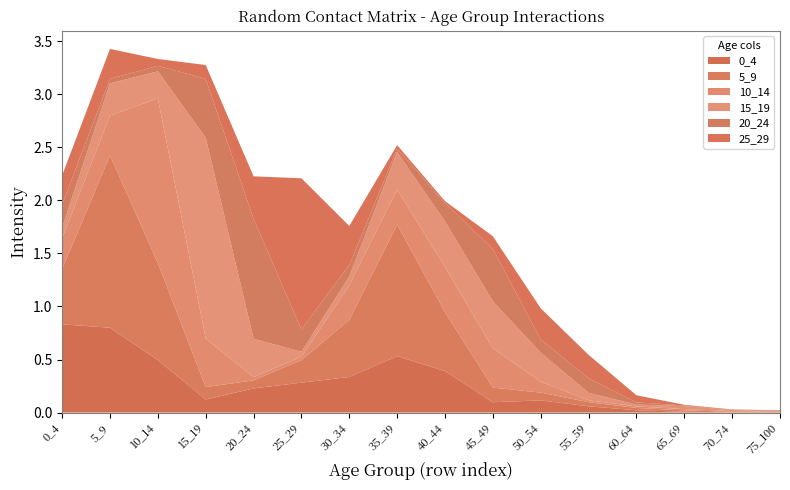

Reading right to left, what are all the values shown in this chart?

0_4: 75_100=0.0	70_74=0.0	65_69=0.0	60_64=0.0	55_59=0.1	50_54=0.1	45_49=0.1	40_44=0.4	35_39=0.5	30_34=0.3	25_29=0.3	20_24=0.2	15_19=0.1	10_14=0.5	5_9=0.8	0_4=0.8
5_9: 75_100=0.0	70_74=0.0	65_69=0.0	60_64=0.0	55_59=0.0	50_54=0.1	45_49=0.1	40_44=0.6	35_39=1.2	30_34=0.5	25_29=0.2	20_24=0.1	15_19=0.1	10_14=0.9	5_9=1.6	0_4=0.5
10_14: 75_100=0.0	70_74=0.0	65_69=0.0	60_64=0.0	55_59=0.0	50_54=0.1	45_49=0.4	40_44=0.4	35_39=0.3	30_34=0.3	25_29=0.0	20_24=0.0	15_19=0.5	10_14=1.6	5_9=0.4	0_4=0.3
15_19: 75_100=0.0	70_74=0.0	65_69=0.0	60_64=0.0	55_59=0.1	50_54=0.3	45_49=0.4	40_44=0.4	35_39=0.4	30_34=0.1	25_29=0.0	20_24=0.4	15_19=1.9	10_14=0.3	5_9=0.3	0_4=0.1
20_24: 75_100=0.0	70_74=0.0	65_69=0.0	60_64=0.0	55_59=0.1	50_54=0.1	45_49=0.5	40_44=0.2	35_39=0.0	30_34=0.1	25_29=0.2	20_24=1.1	15_19=0.6	10_14=0.1	5_9=0.0	0_4=0.2
25_29: 75_100=0.0	70_74=0.0	65_69=0.0	60_64=0.1	55_59=0.2	50_54=0.3	45_49=0.1	40_44=0.0	35_39=0.0	30_34=0.4	25_29=1.4	20_24=0.4	15_19=0.1	10_14=0.1	5_9=0.3	0_4=0.3